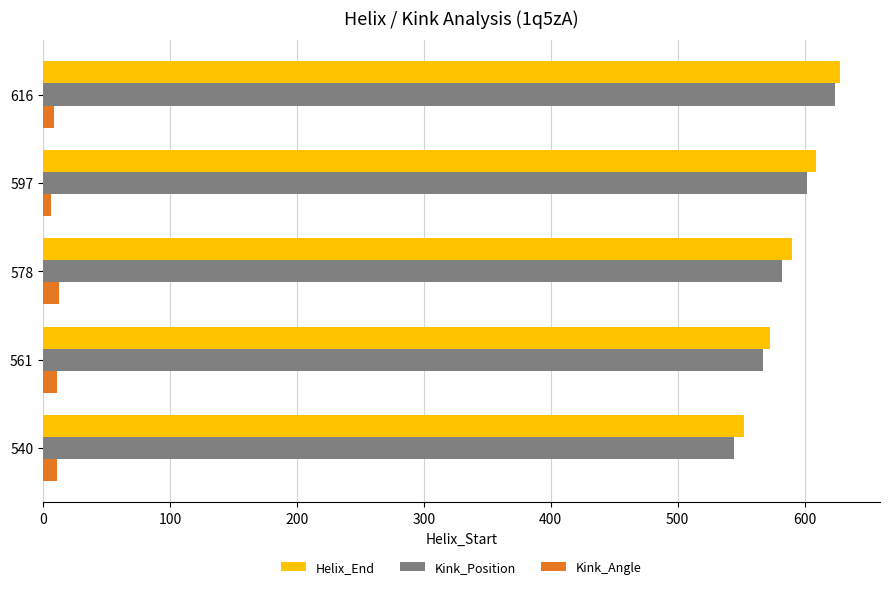

How many Kink_Position values are between 567 and 602?

3